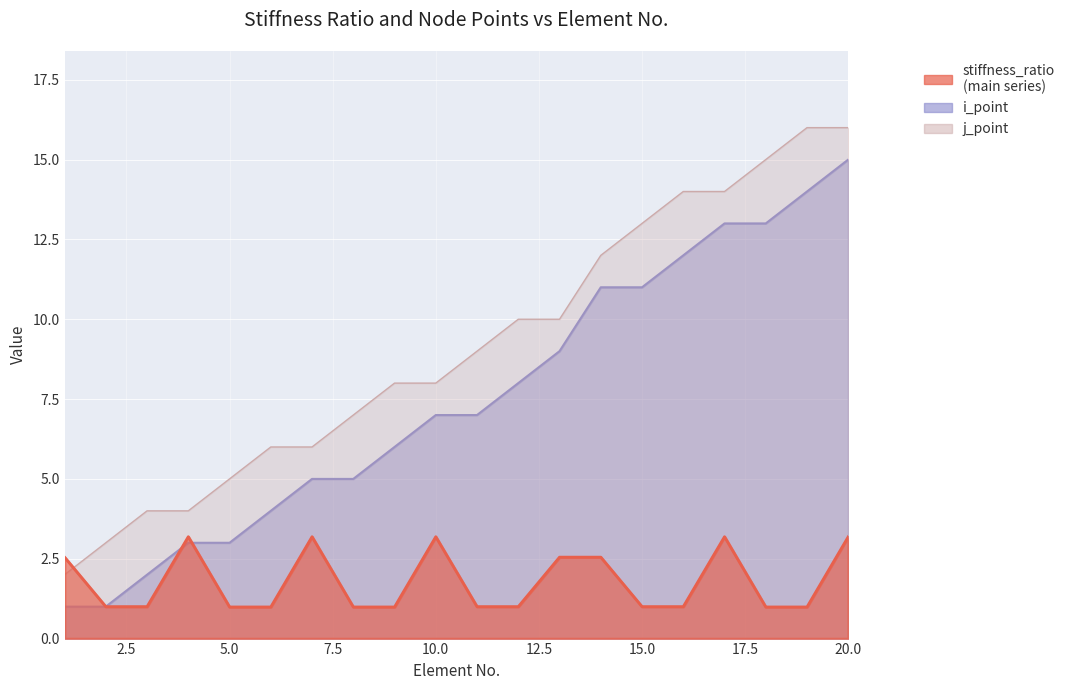

The j_point series shows 8.0 at 9. True or false?

True